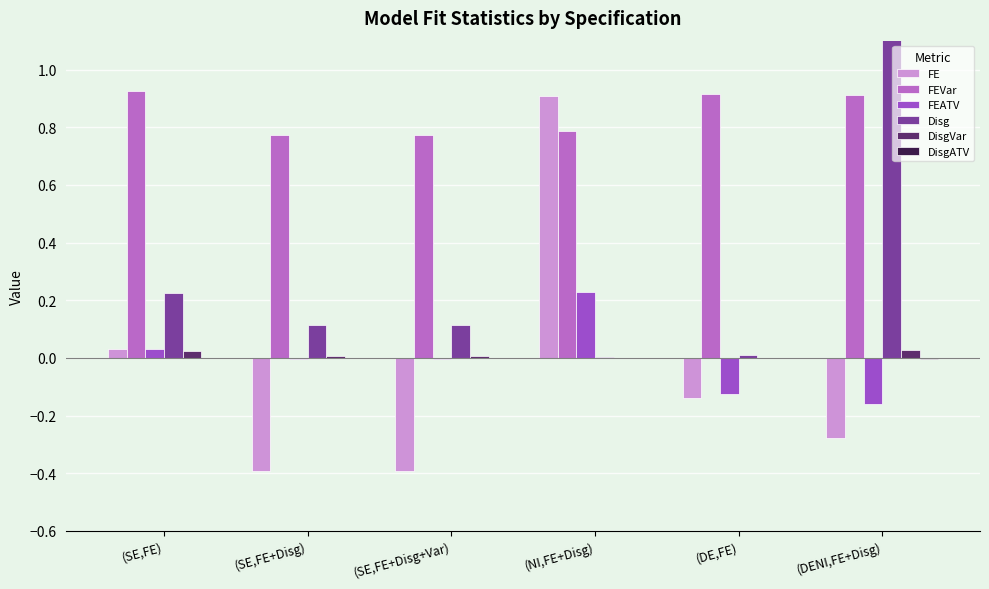

What is the label of the 5th bar from the left?

(DE,FE)